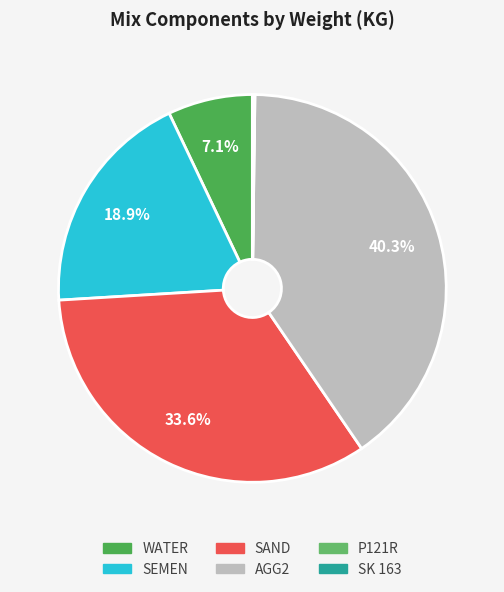

Is there any slice that represents more than half of the pie?

No